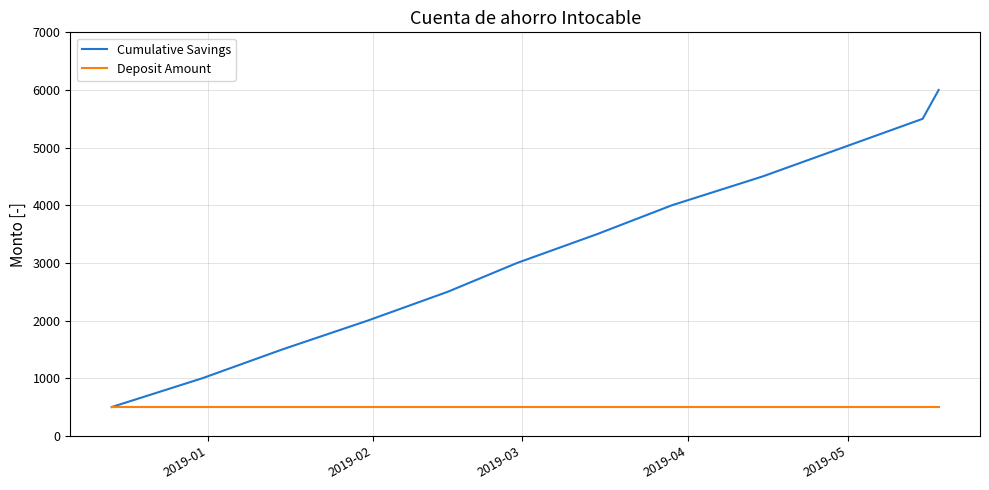

Count the number of categories in the chart.

12